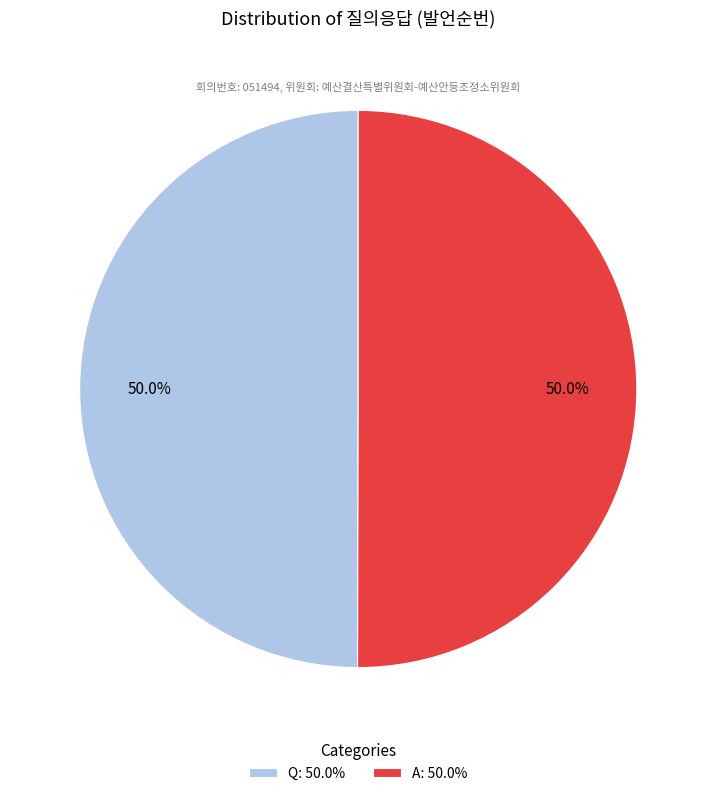

What percentage is the A slice, to the nearest percent?

50%